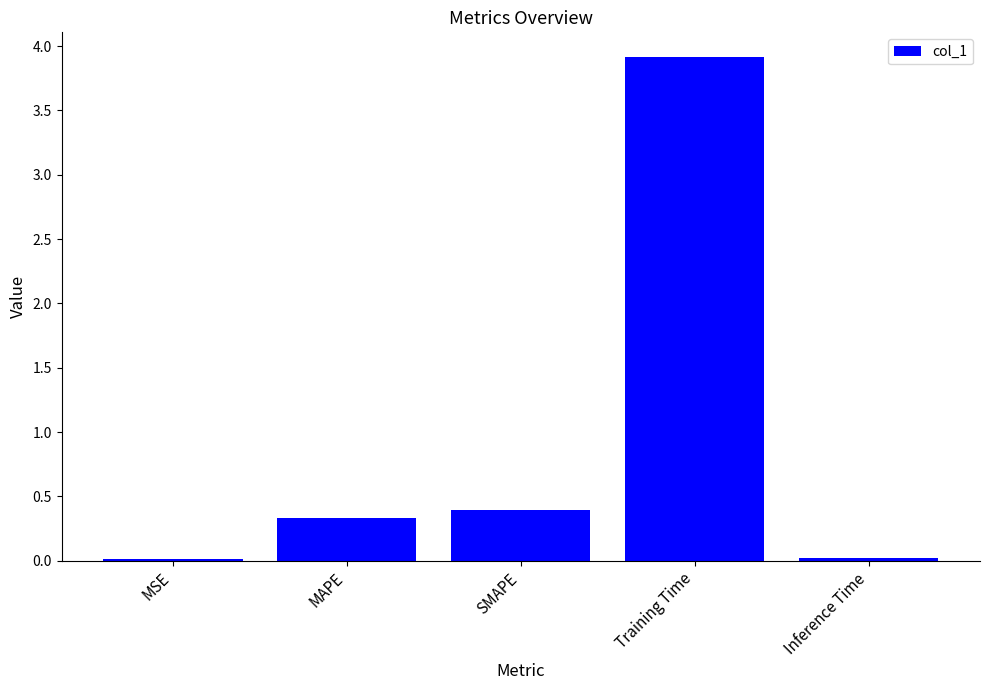

Are the bars horizontal?

No